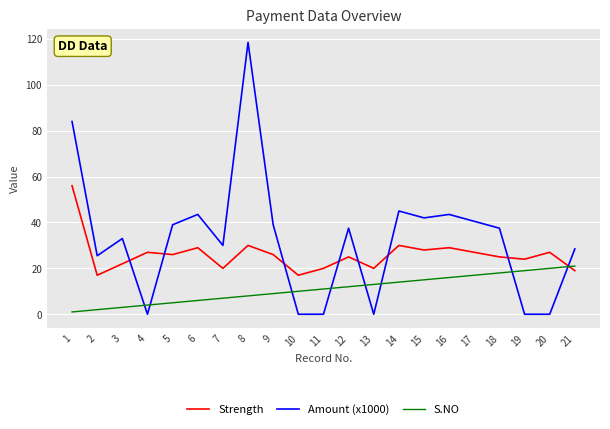

What is the maximum value for Strength?

56.0